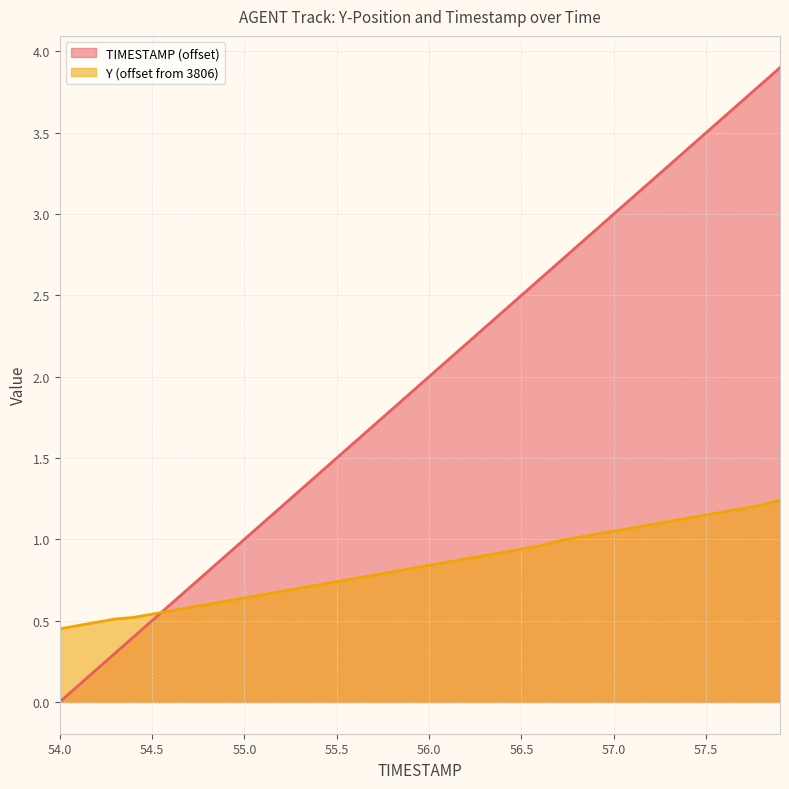

Between 54.6 and 55.5, which is larger?

55.5